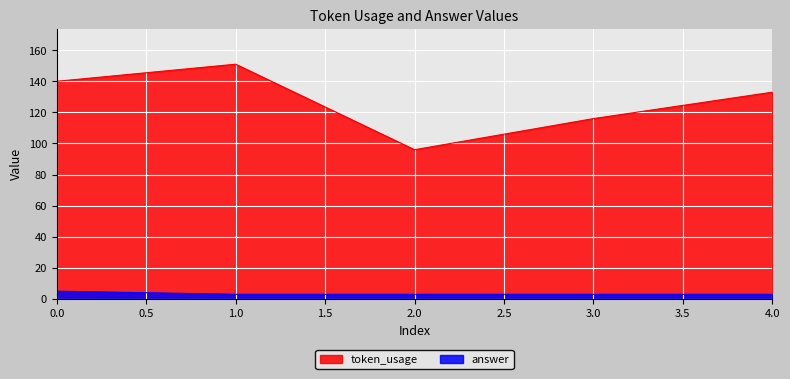

Which series has the widest spread of values?

token_usage